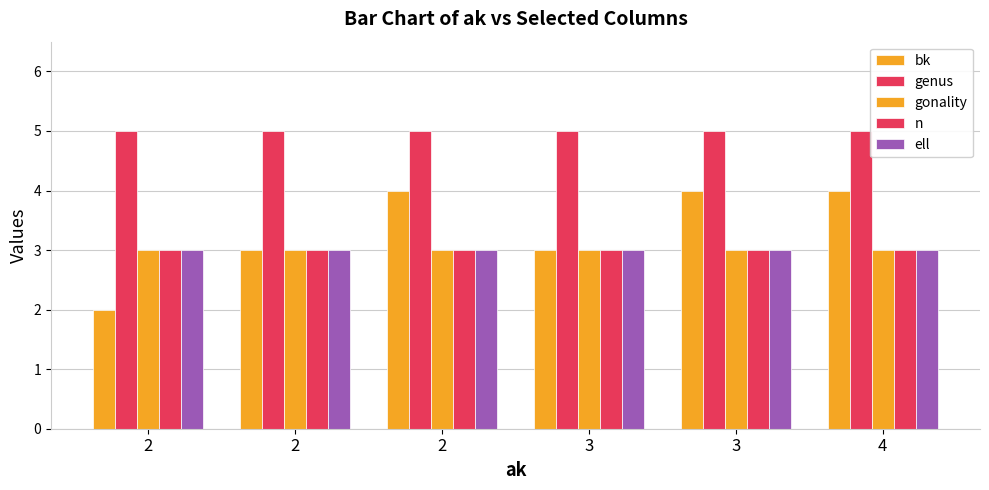

How many groups of bars are there?

6